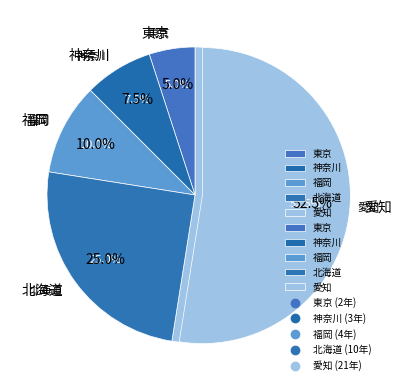

What is the change in value from 東京 to 愛知?

+19